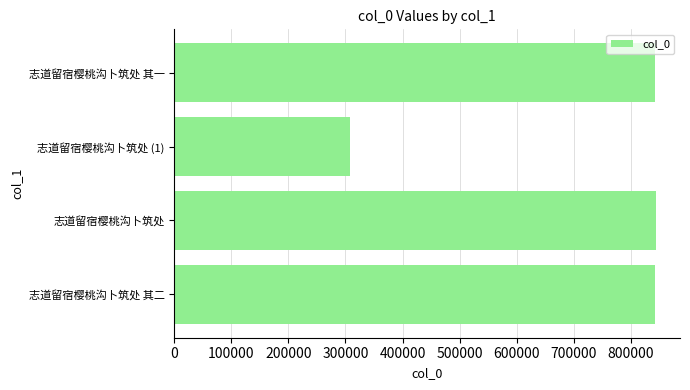

How many data points does each series have?

4